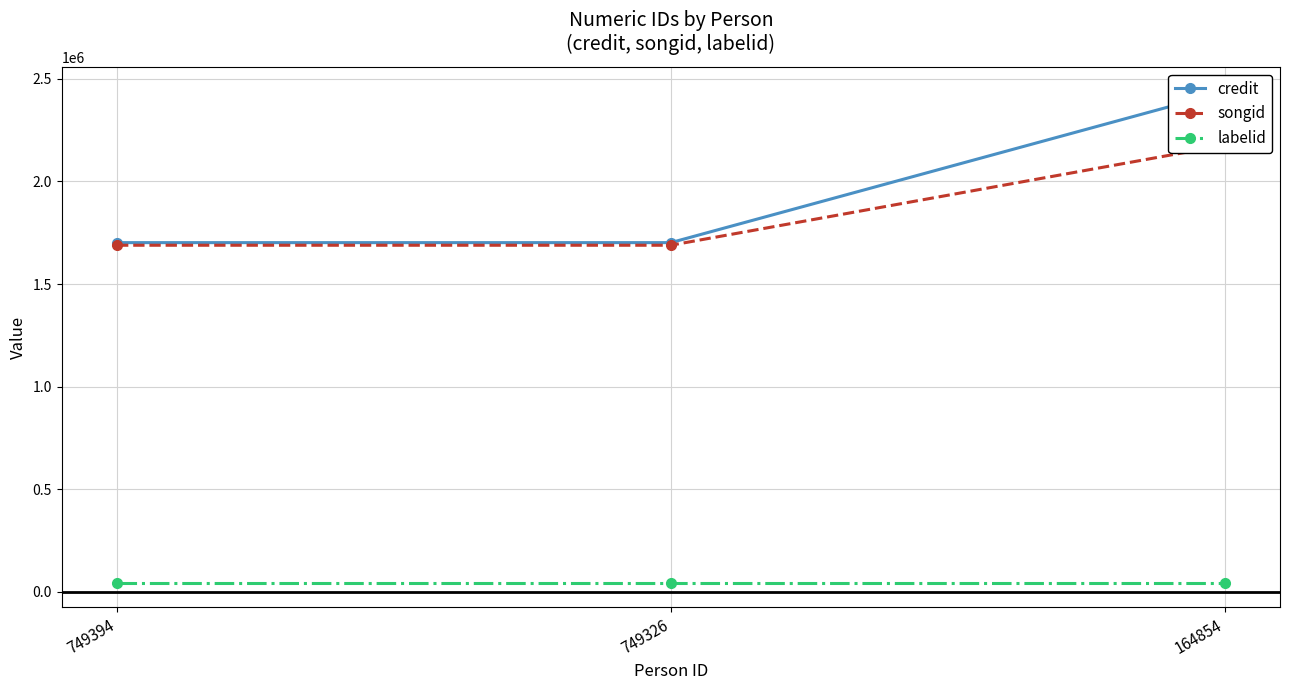

What is the spread (max minus min) of values at 164854?

2393332